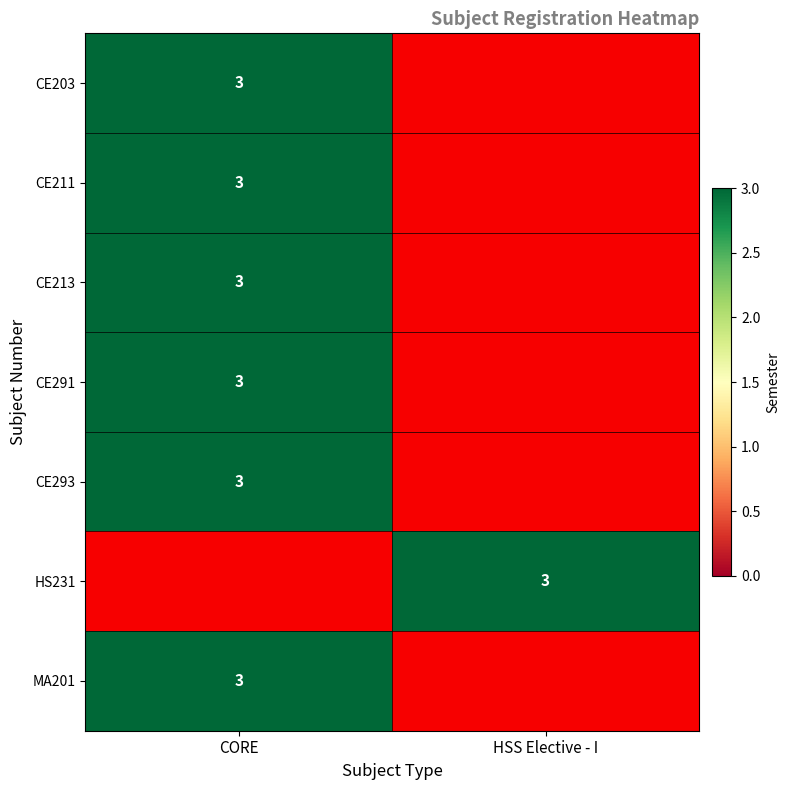

Count the number of categories in the chart.

2